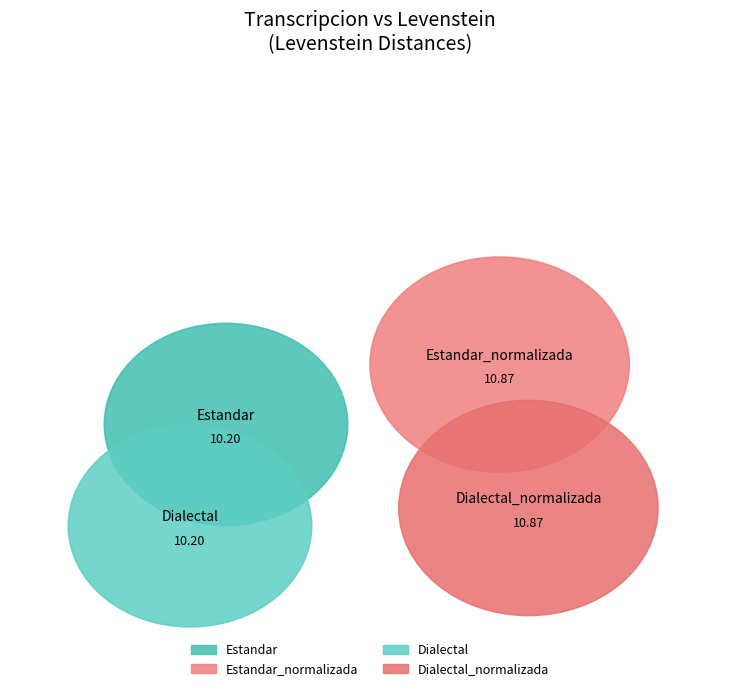

What is the change in value from Estandar to Dialectal_normalizada?

+0.7